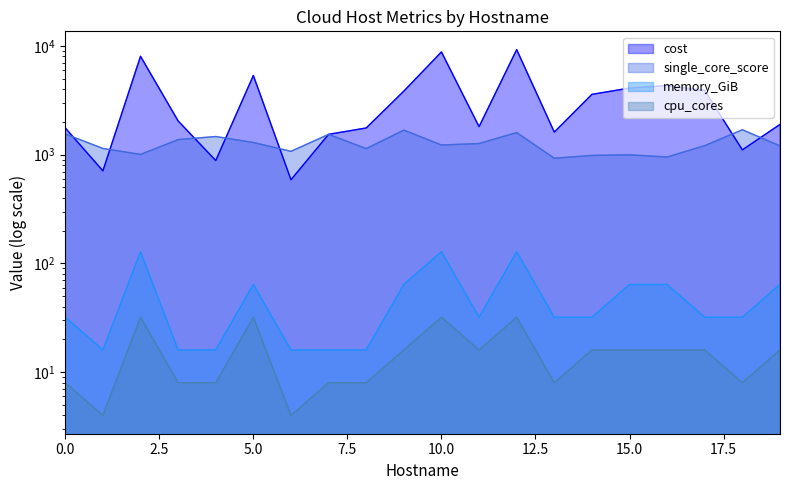

What is the spread (max minus min) of values at 19?

1881.5